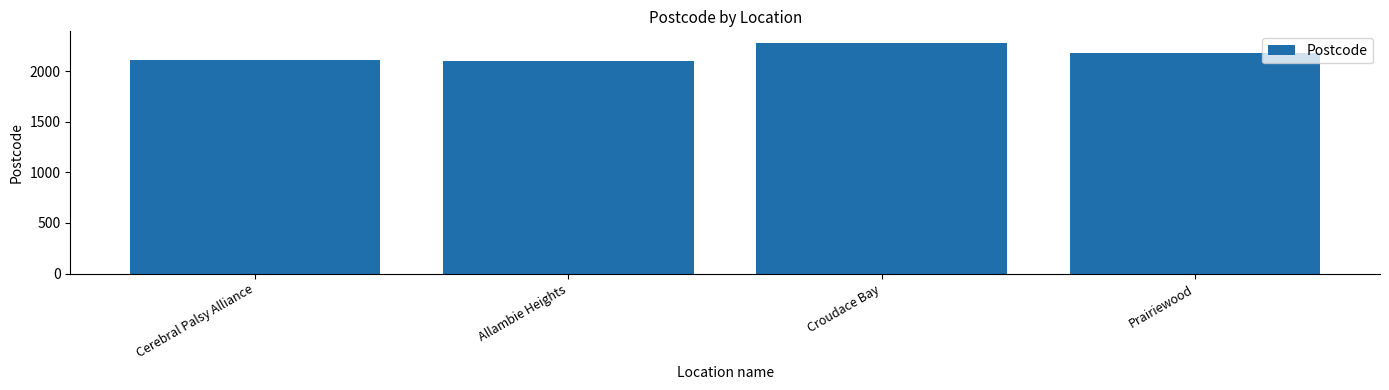

What is the difference between the maximum and minimum values?

180